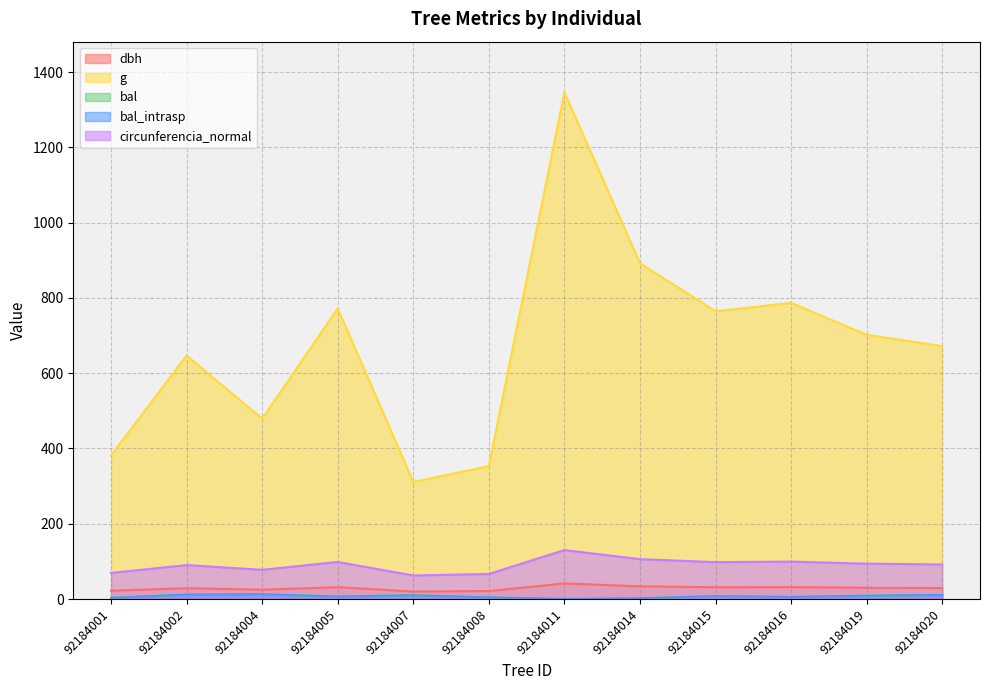

At which category does circunferencia_normal reach its first local valley?

92184004